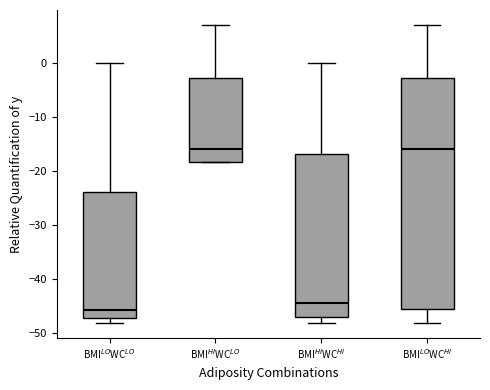

Comparing the boxes themselves (not the whiskers), which one is the tallest?

BMI$^{LO}$WC$^{HI}$